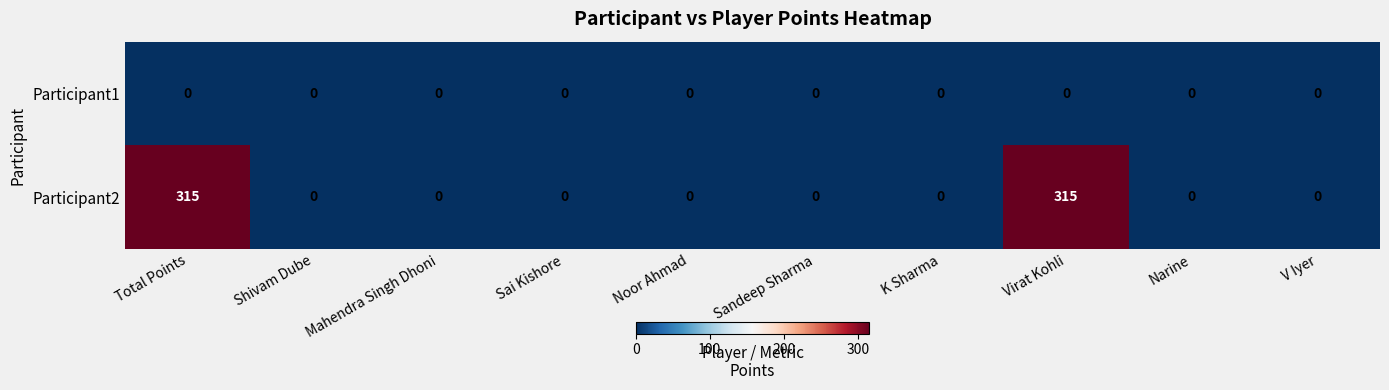

What is the sum of the Participant2 values at Total Points and Mahendra Singh Dhoni?

315